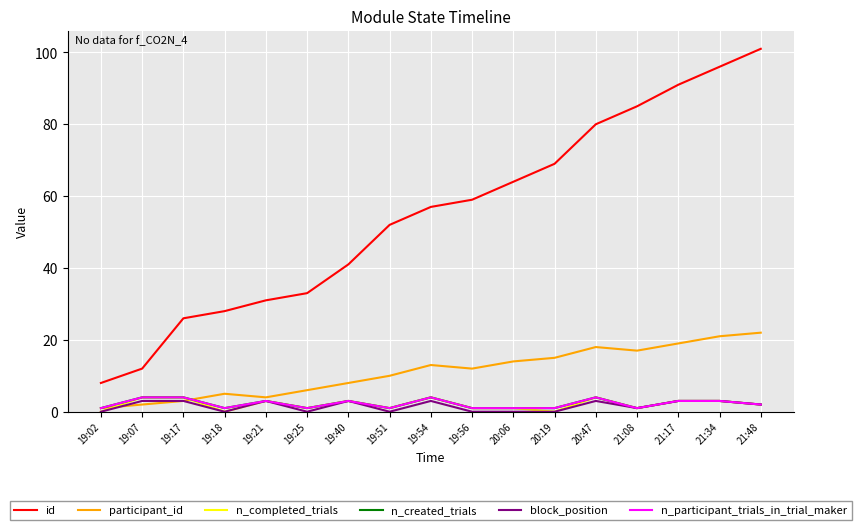

Reading right to left, list all the values displayed in this chart.

id: 101	96	91	85	80	69	64	59	57	52	41	33	31	28	26	12	8
participant_id: 22	21	19	17	18	15	14	12	13	10	8	6	4	5	3	2	1
n_completed_trials: 2	3	3	1	4	0	1	1	4	1	3	1	3	0	4	4	0
n_created_trials: 2	3	3	1	4	1	1	1	4	1	3	1	3	1	4	4	1
block_position: 2	3	3	1	3	0	0	0	3	0	3	0	3	0	3	3	0
n_participant_trials_in_trial_maker: 2	3	3	1	4	1	1	1	4	1	3	1	3	1	4	4	1